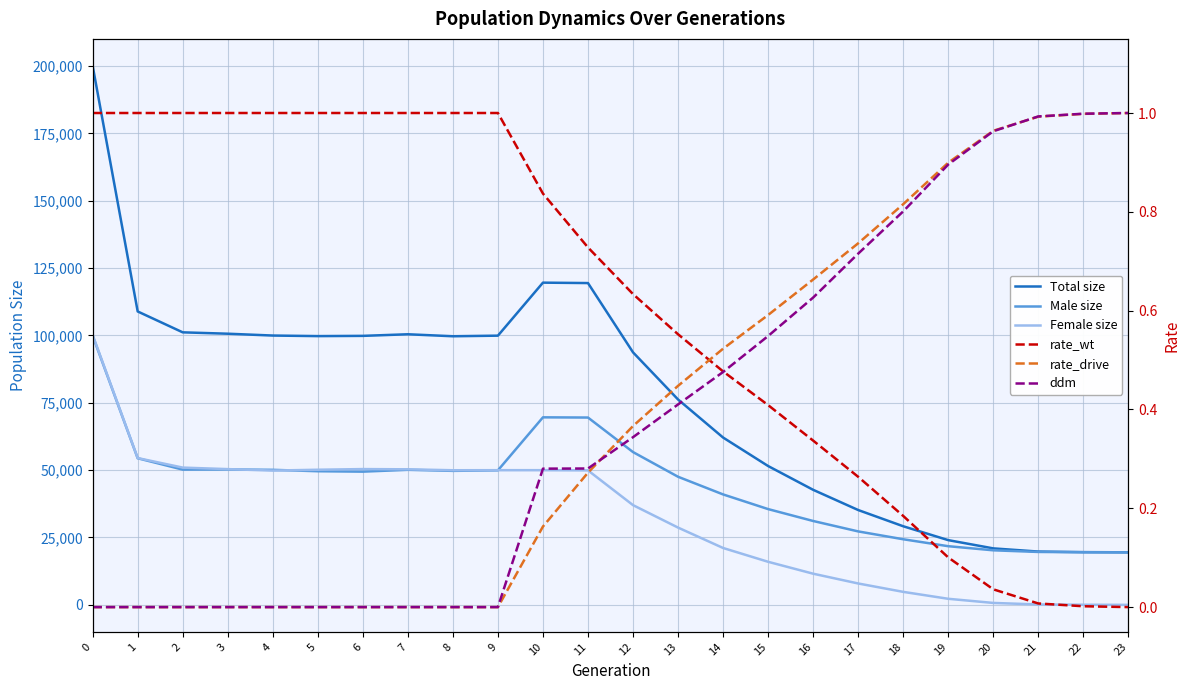

True or false: Male size and rate_drive intersect in this chart.

False